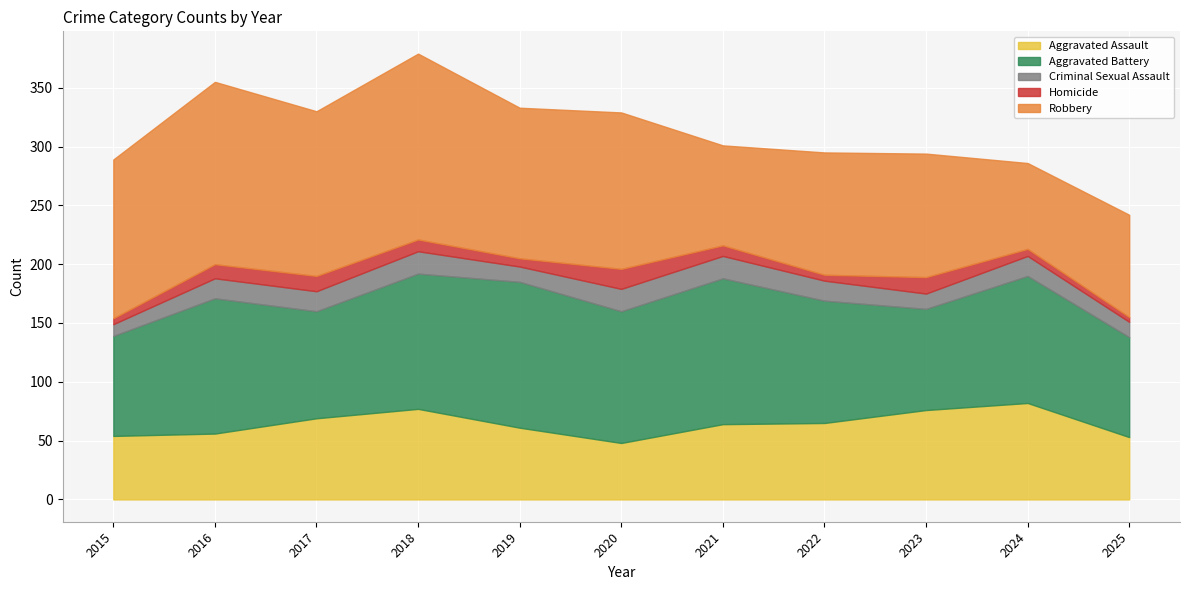

What is the total value across all series at 2016?

355